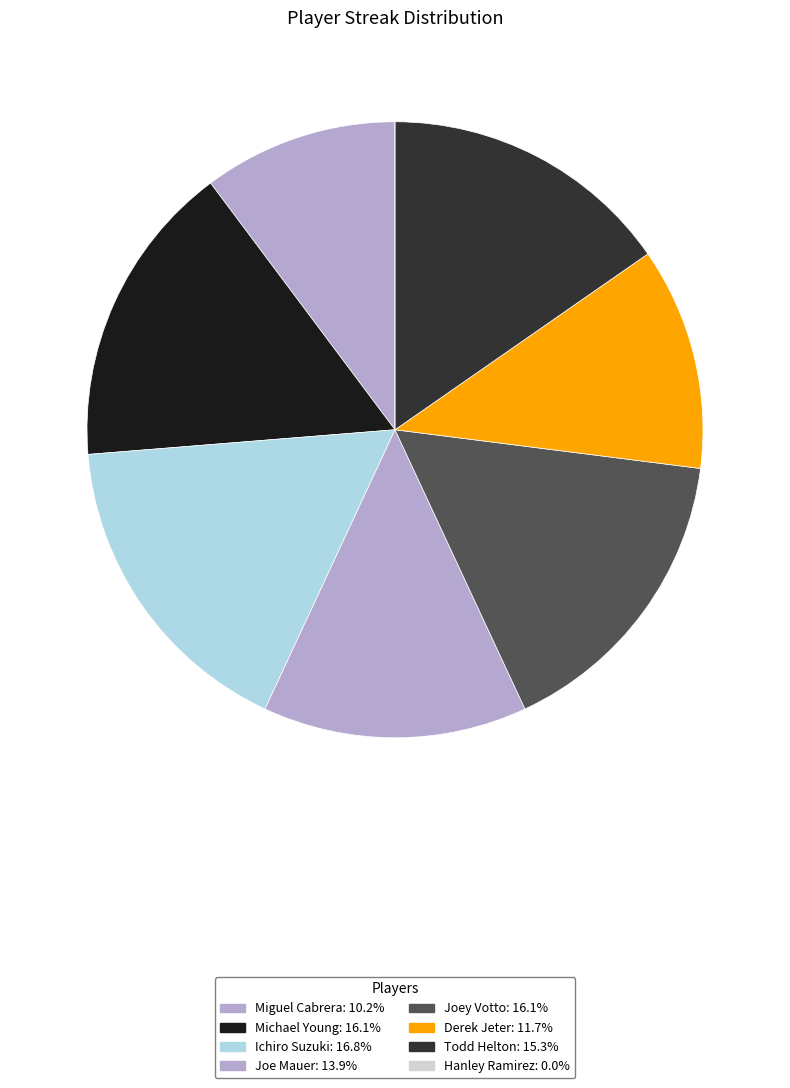

Do Miguel Cabrera and Ichiro Suzuki together represent more than half of the pie?

No